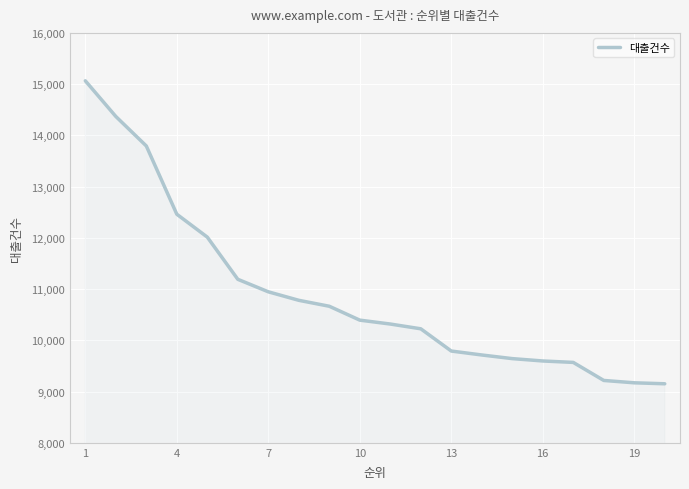

What is the maximum value shown in the chart?

15065